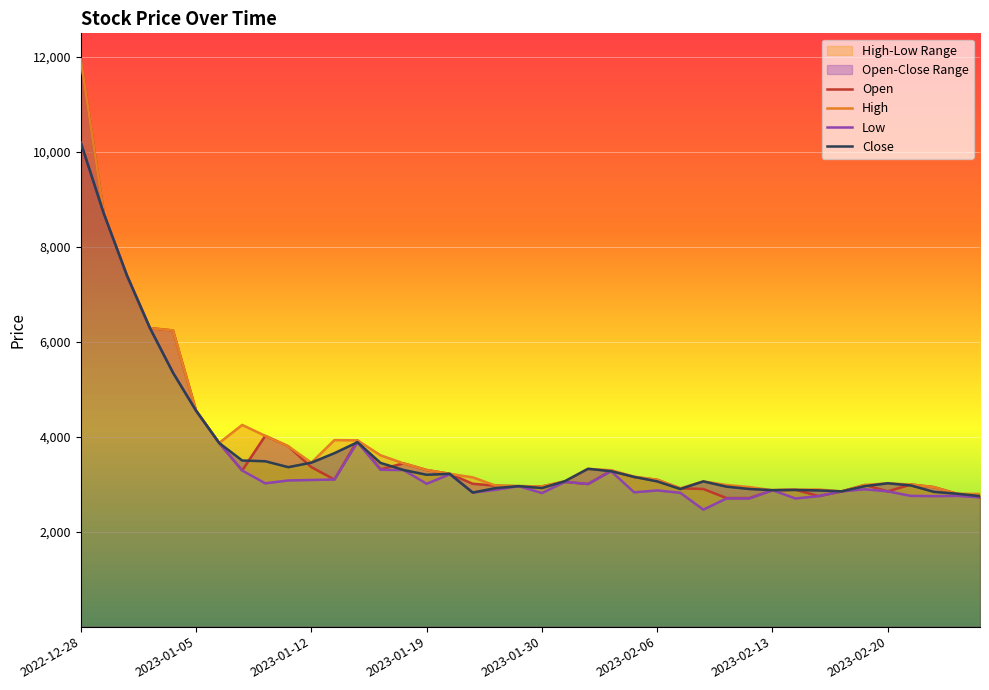

What is the difference between the second highest and second lowest values in the Open series?

5990